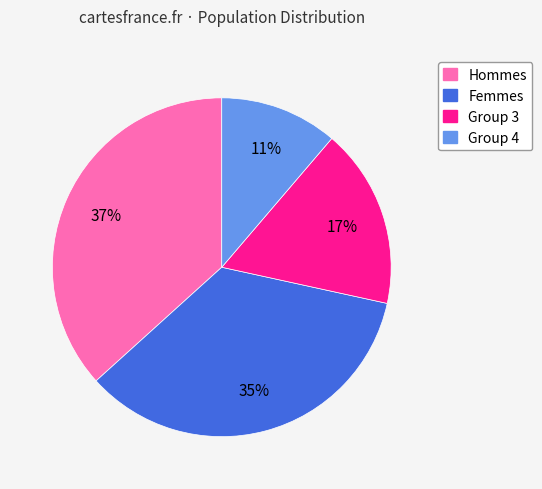

Is there any slice that represents more than half of the pie?

No